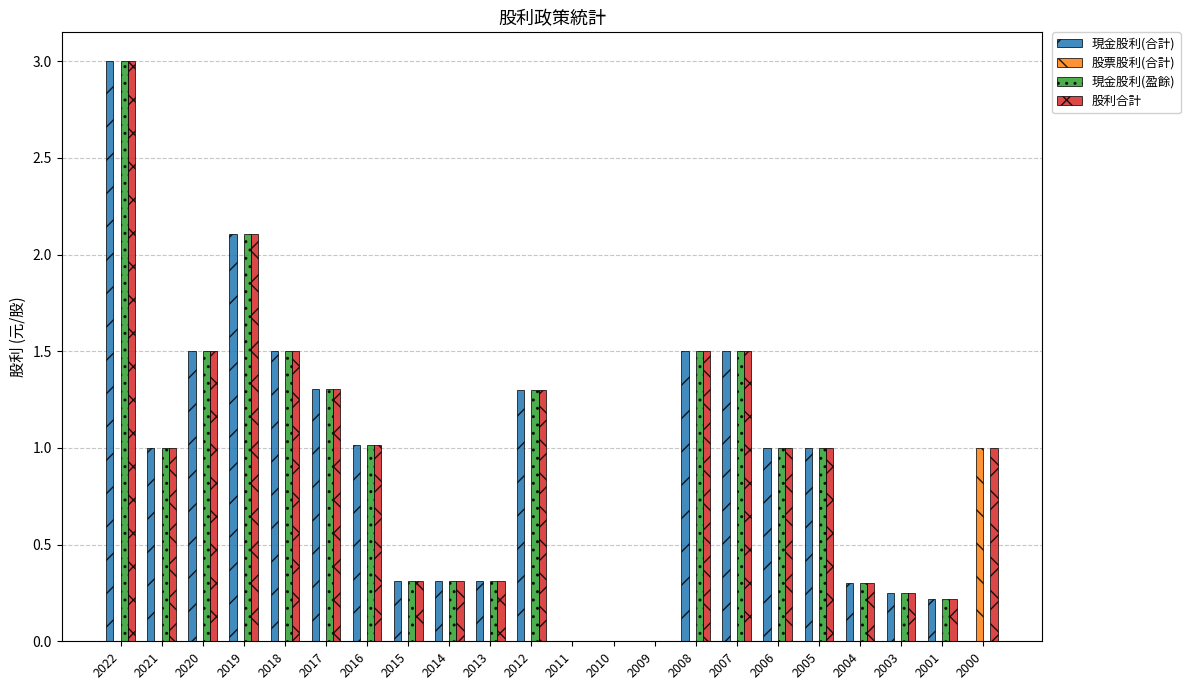

Is it true that 現金股利(合計) equals 3.0 at 2022?

True